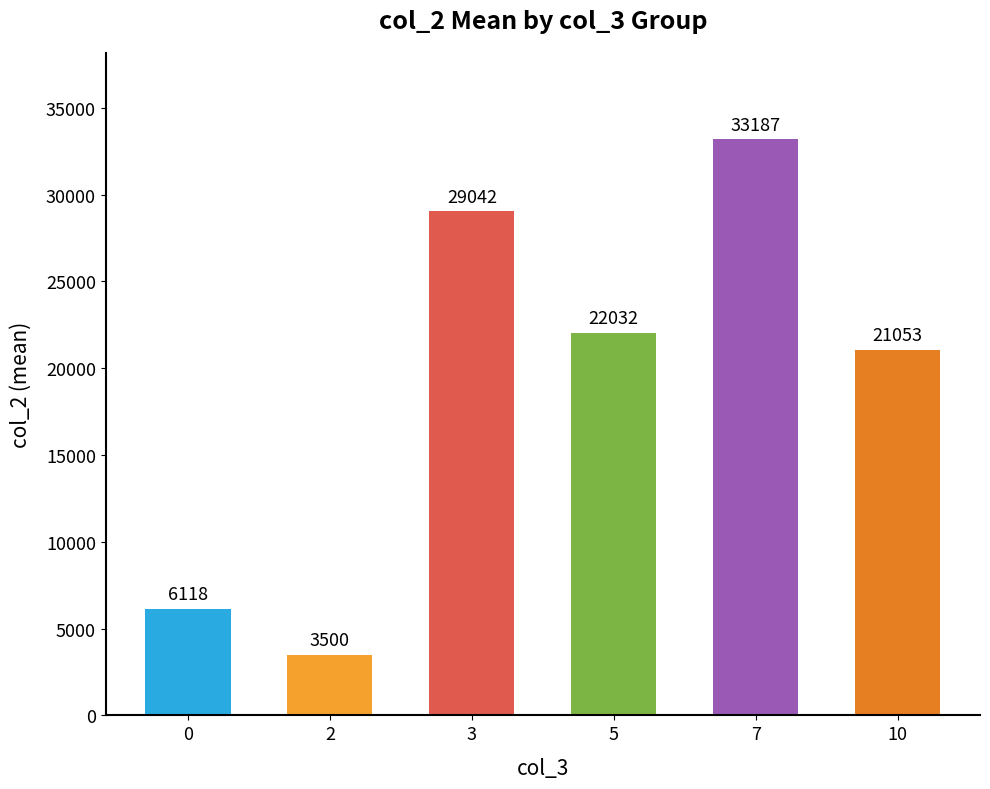

List the labels in order of value, smallest first.

2, 0, 10, 5, 3, 7